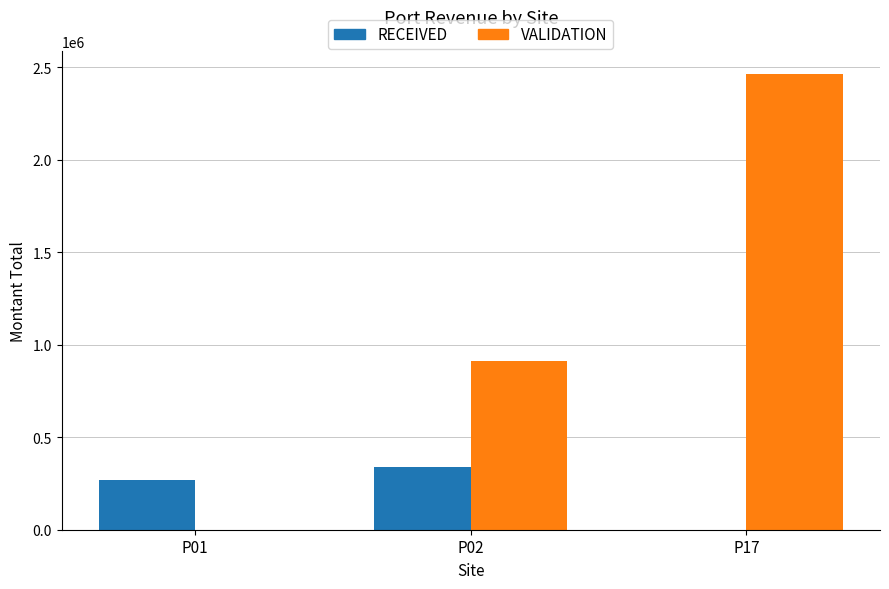

Which category has the highest value in the VALIDATION series?

P17